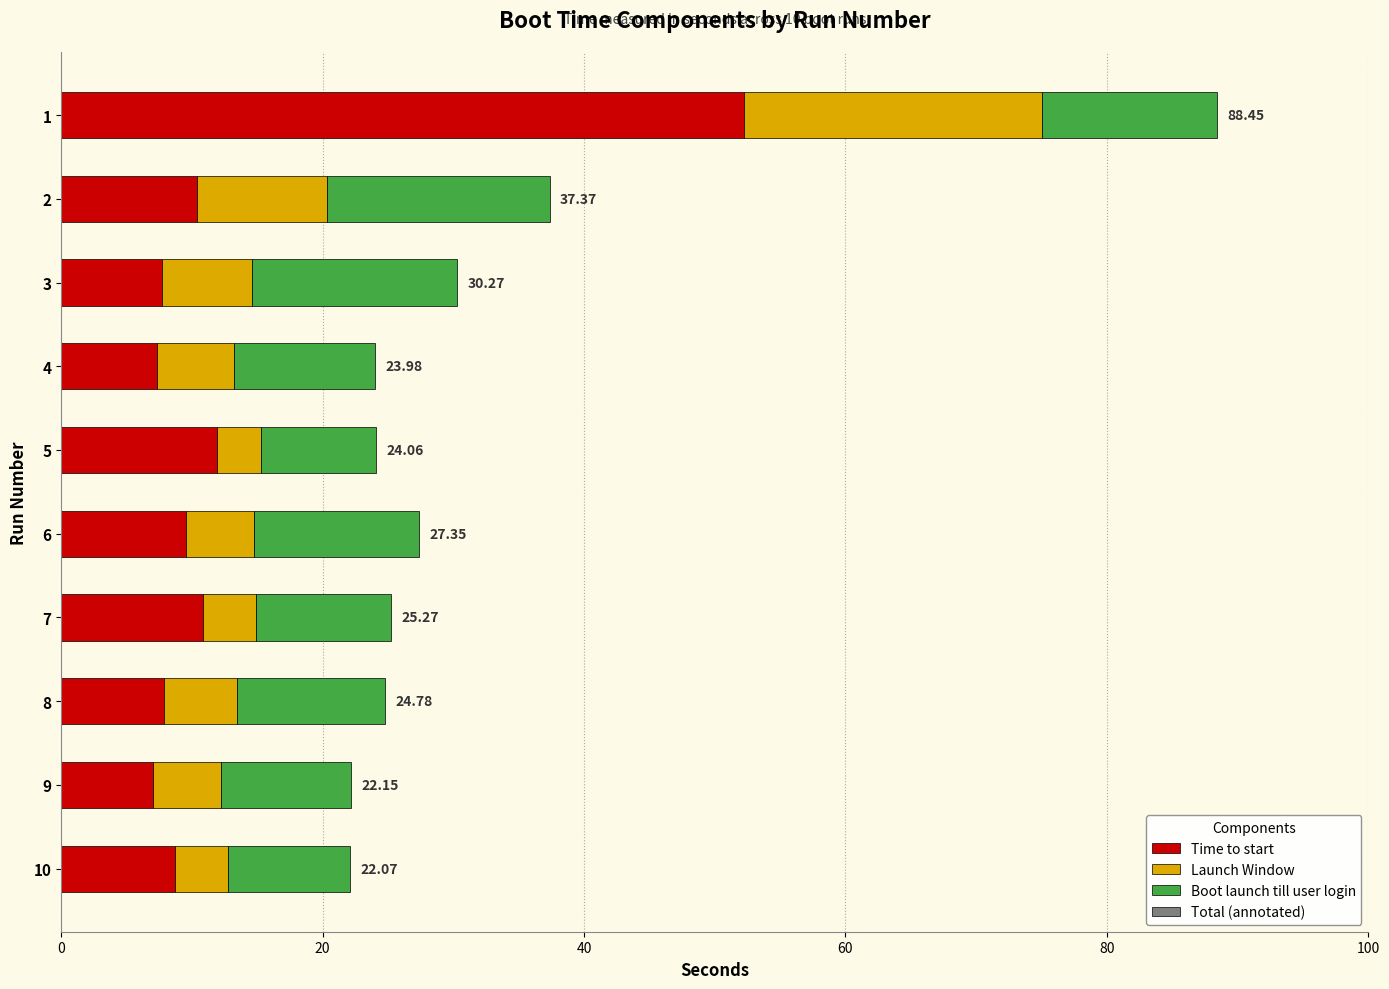

What is the difference between the Time to start values at 4 and 2?

3.0